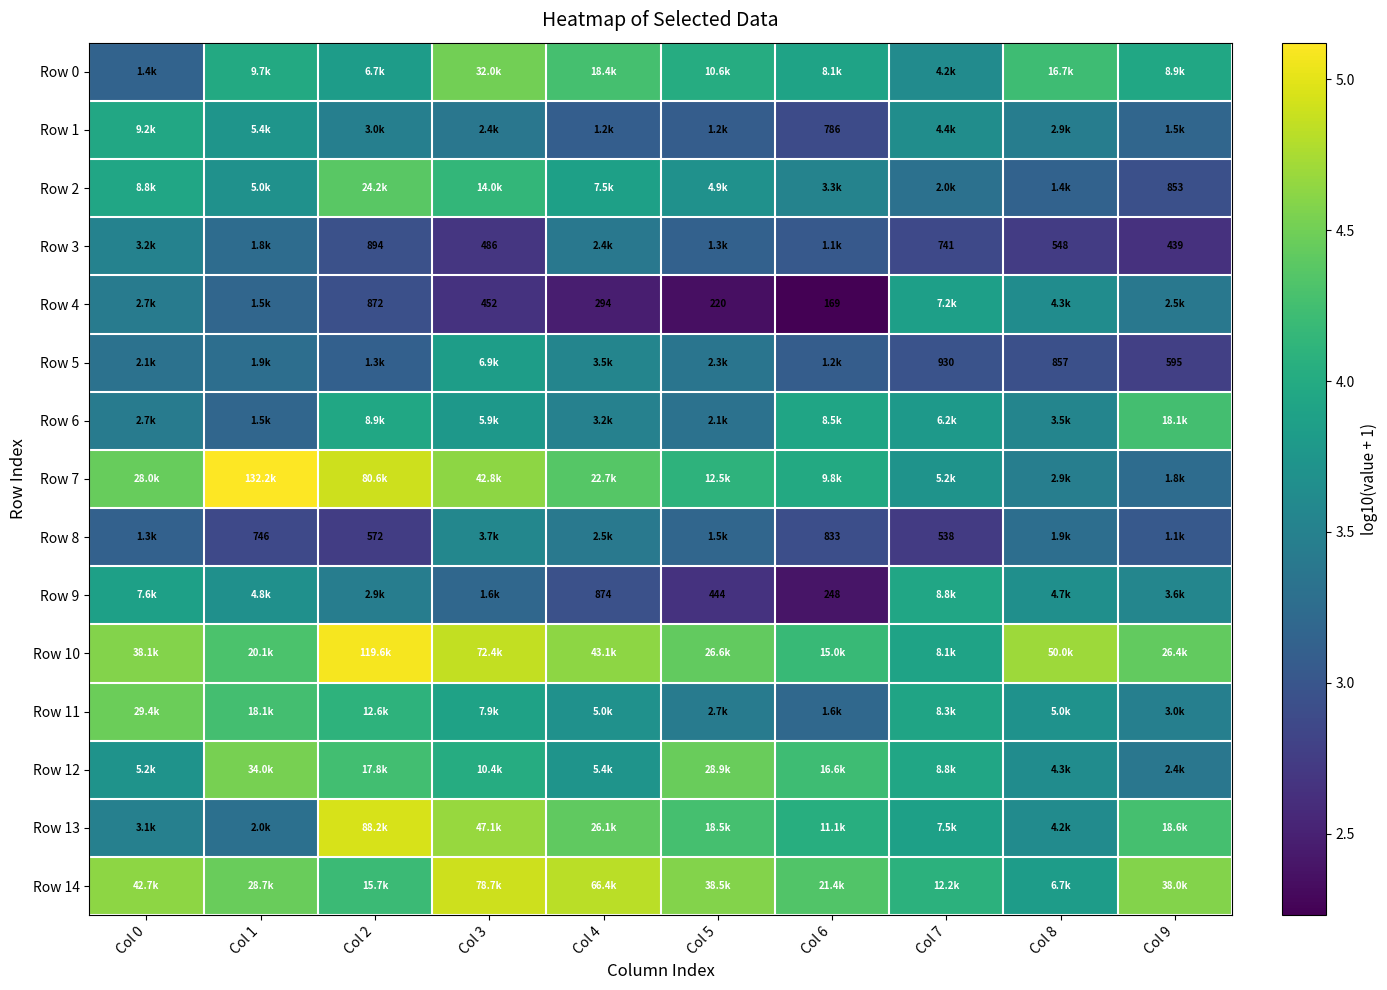

Which label corresponds to the largest value in the chart?

Col 1